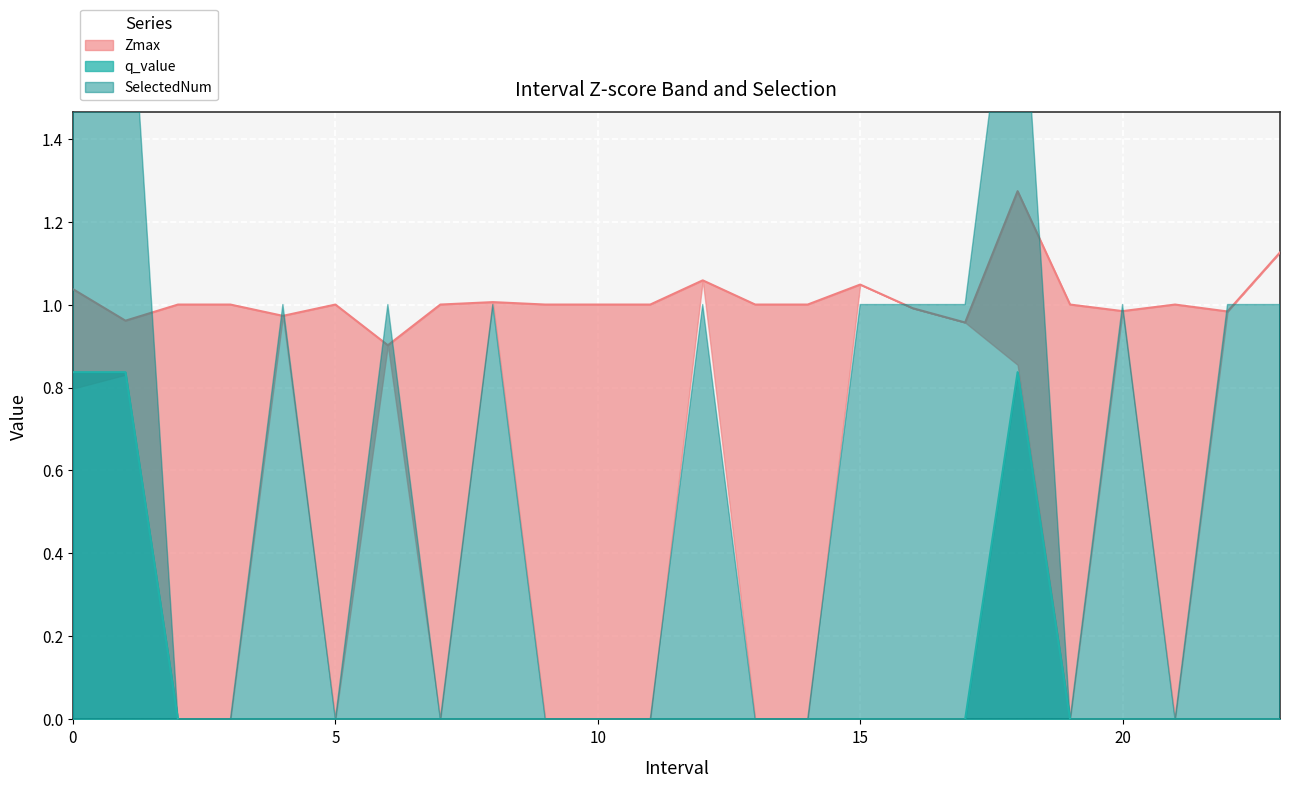

Between 14.0 and 5.0, which is larger?

14.0